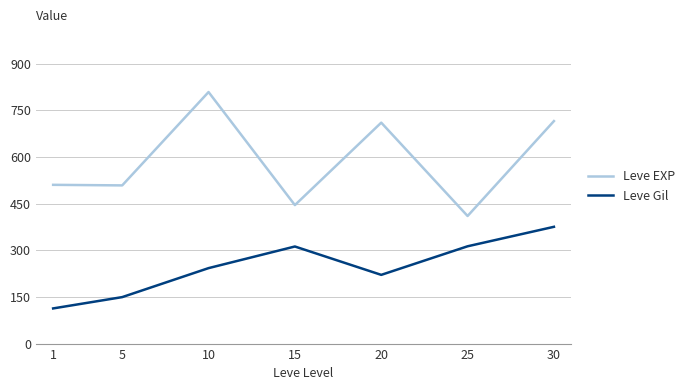

At how many categories does at least one series exceed 293?

7